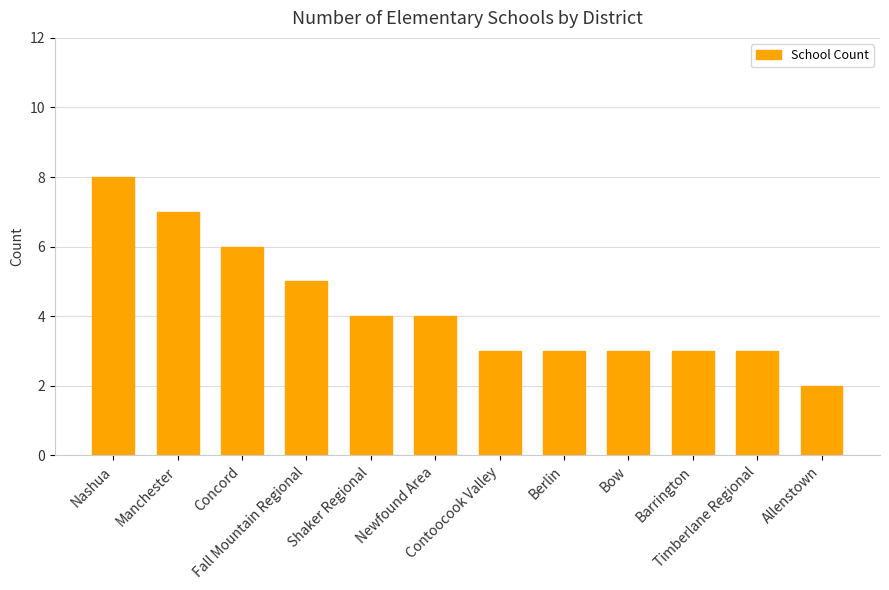

True or false: the data shows 5 at Timberlane Regional.

False